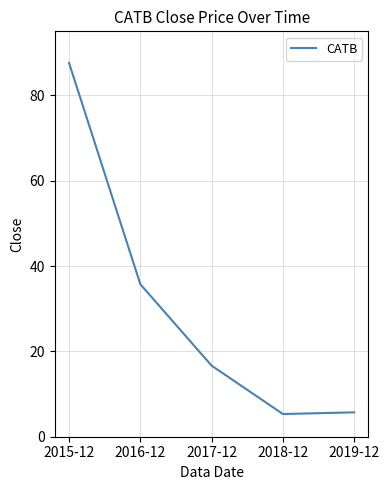

What position from the left is 2017-12?

3